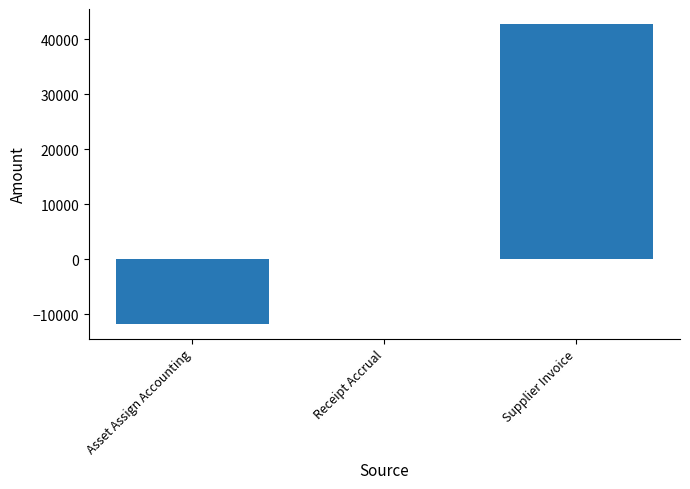

At which category does the chart reach its peak across all series?

Supplier Invoice